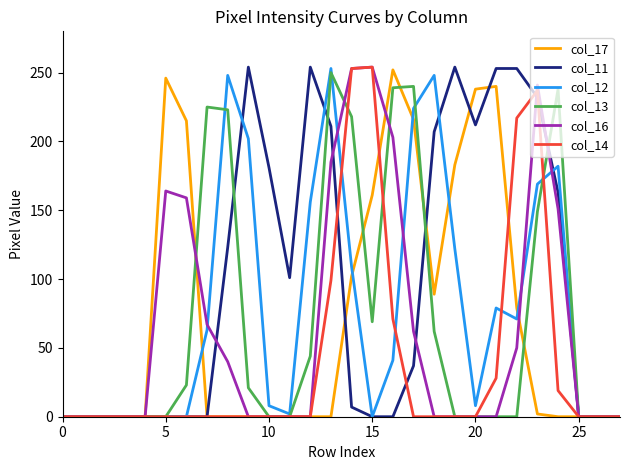

True or false: col_17 and col_14 cross at least once.

True